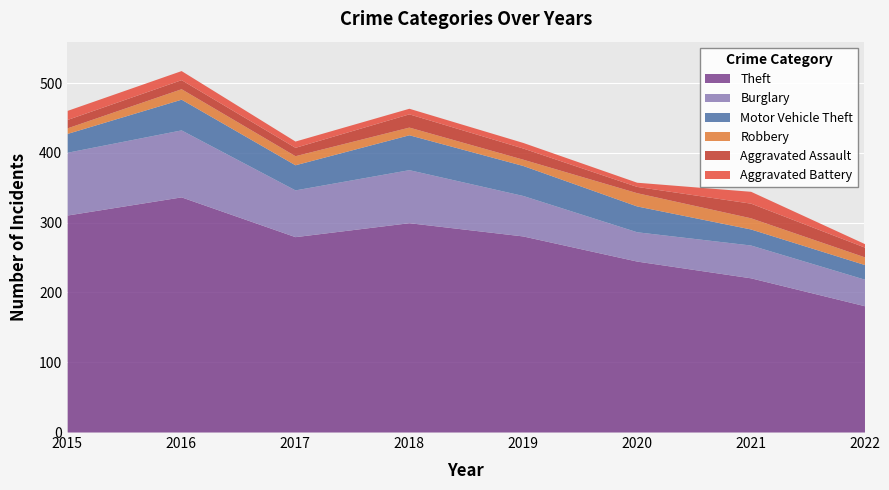

How many distinct data groups are displayed?

6